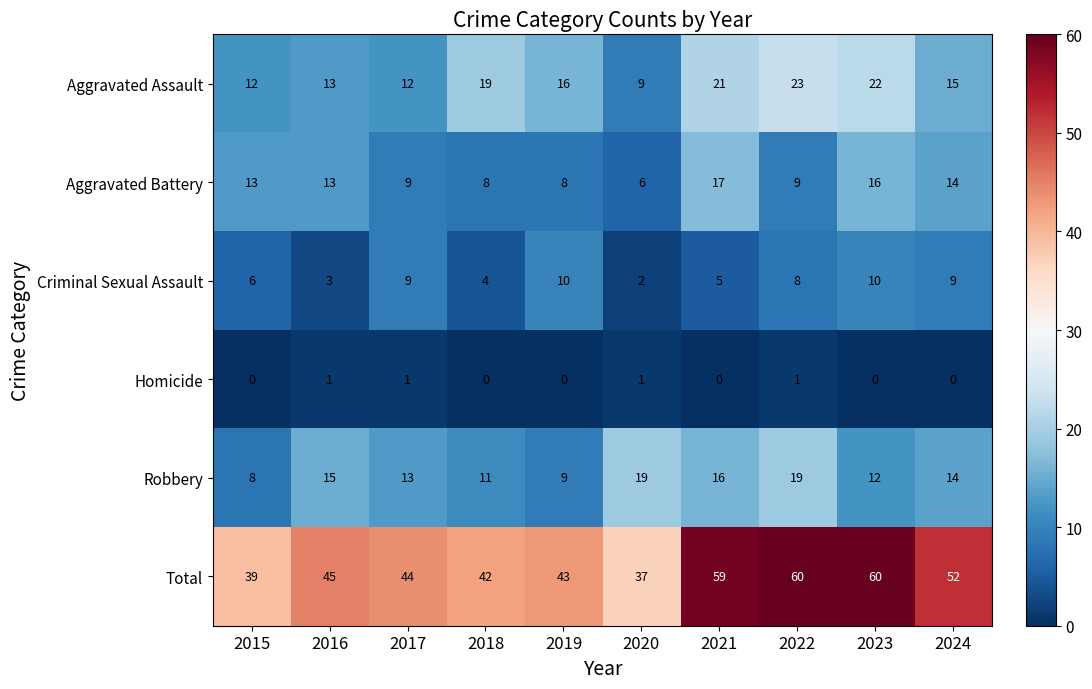

What is the difference between the second highest and minimum values in the Aggravated Battery series?

10